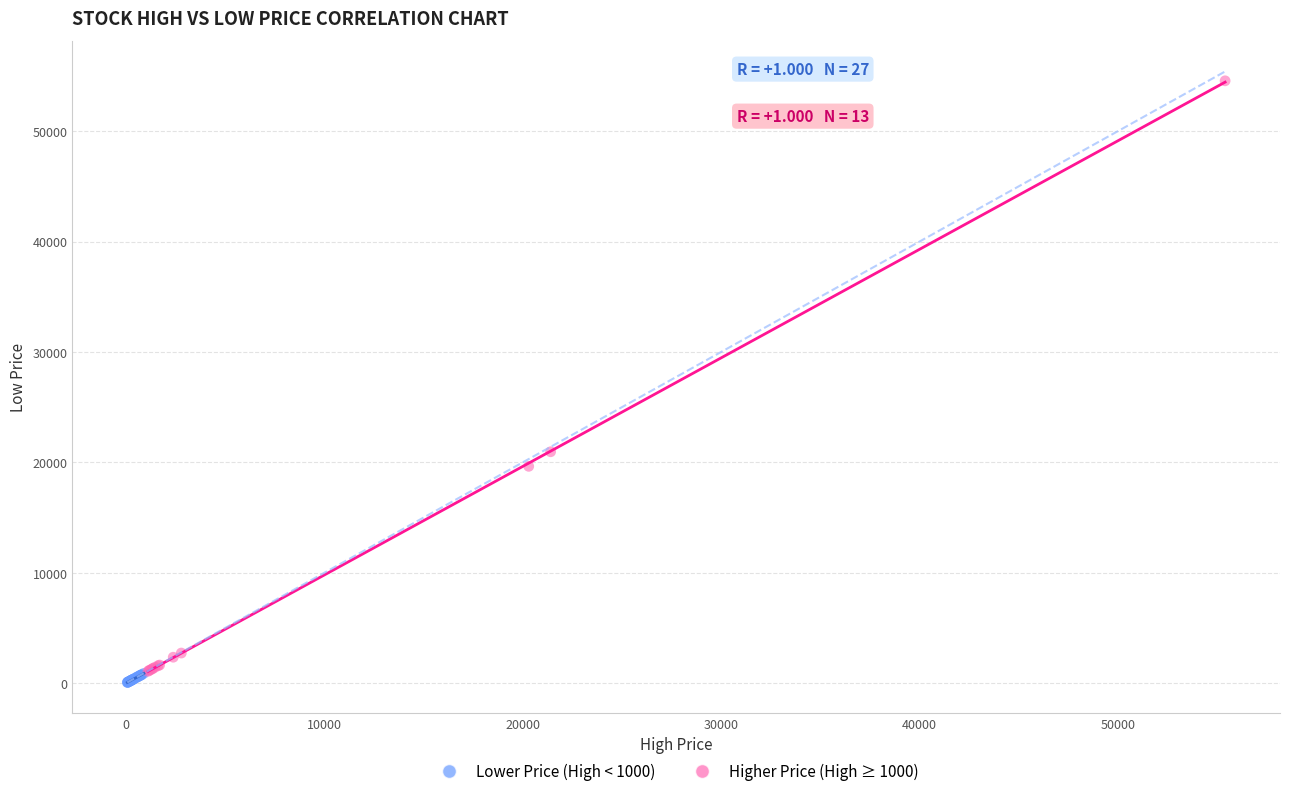

Which series reaches the maximum Y coordinate?

Higher Price (High ≥ 1000)